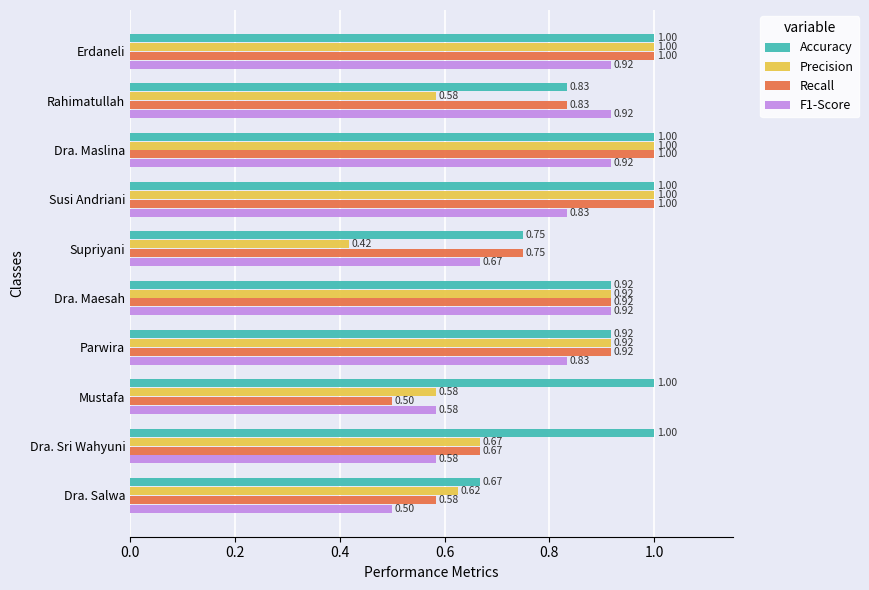

Which series has the widest spread of values?

Precision